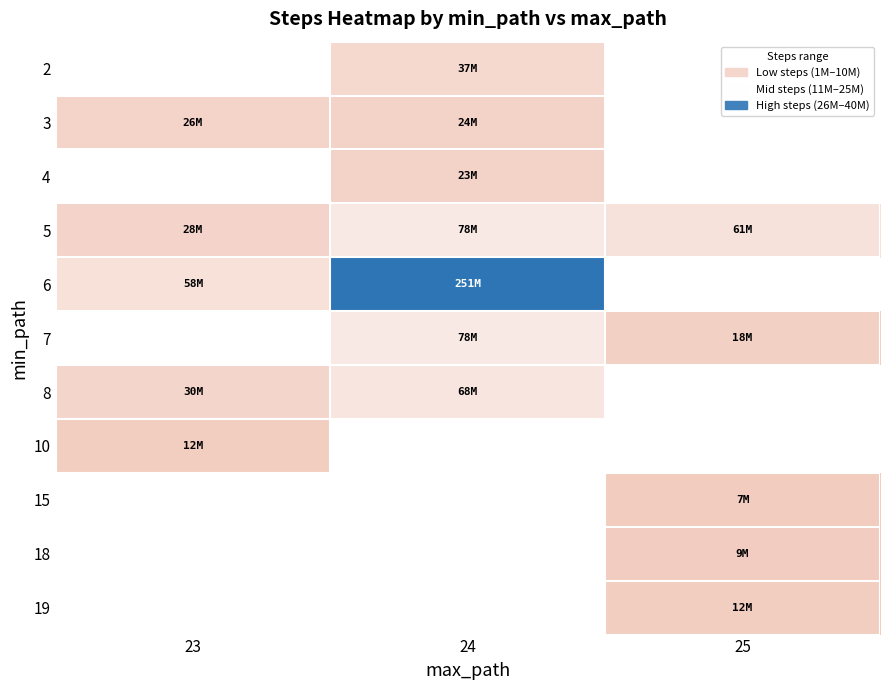

Is it true that 6 equals 94136930.1 at 23?

False